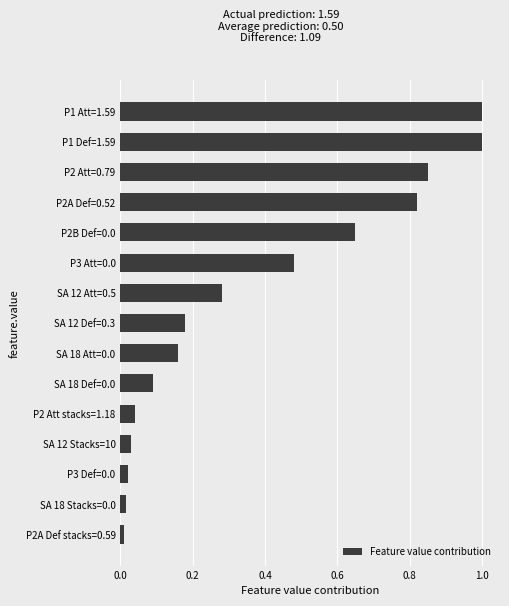

What is the greatest value displayed?

1.0